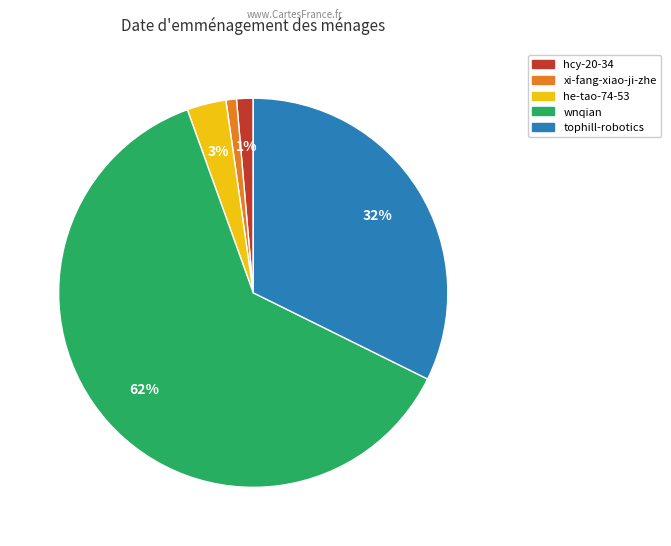

What is the largest slice in the pie chart?

wnqian